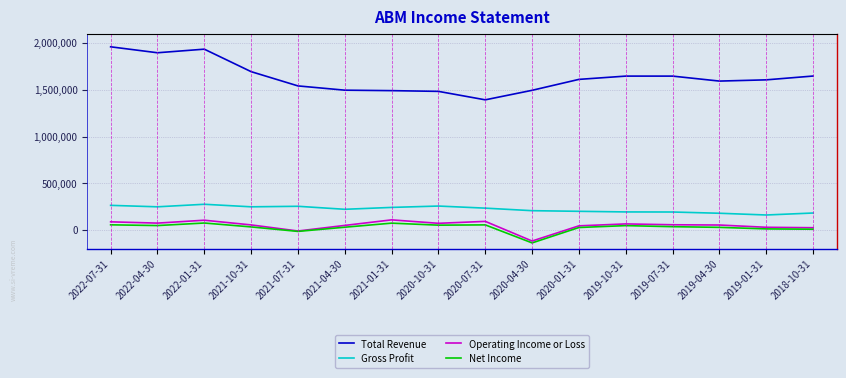

What is the total value across all series at 2019-04-30?

1859400